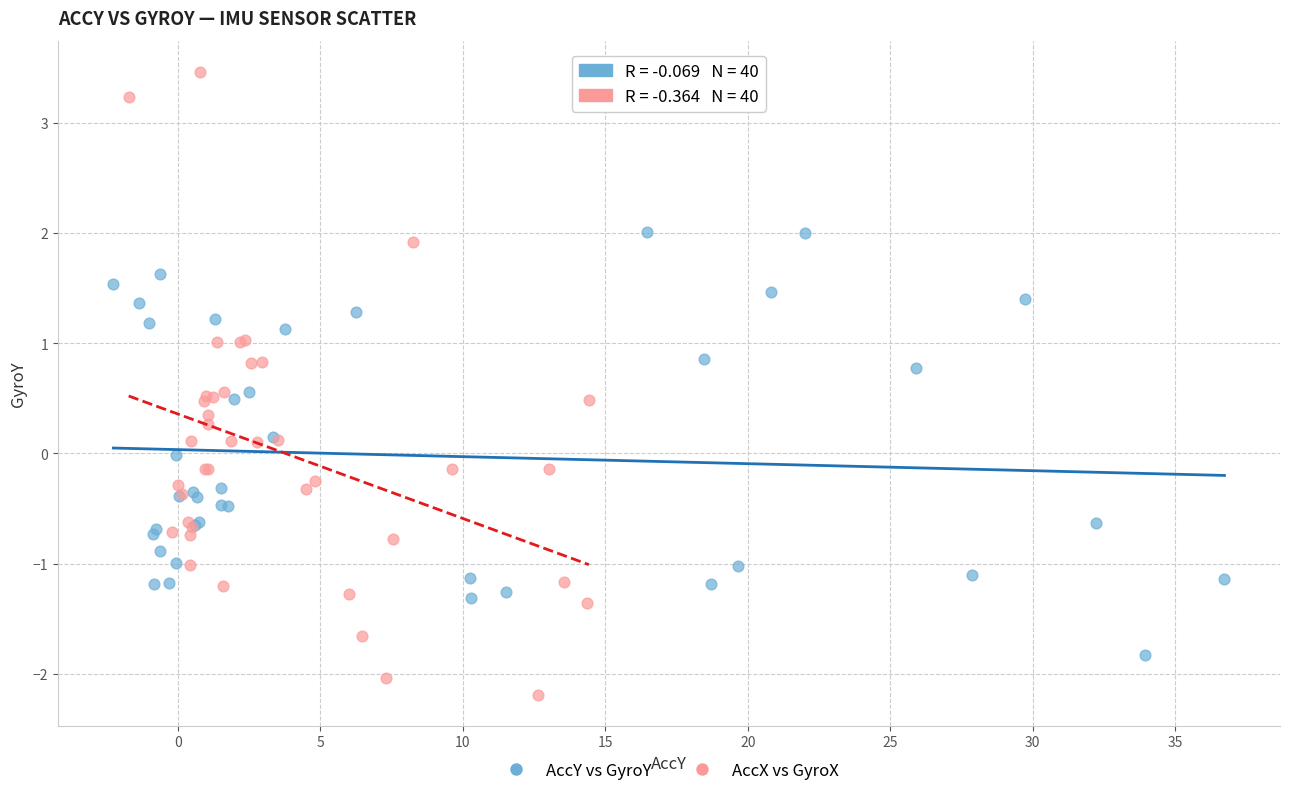

Which series has the largest Y range (max minus min)?

AccX vs GyroX